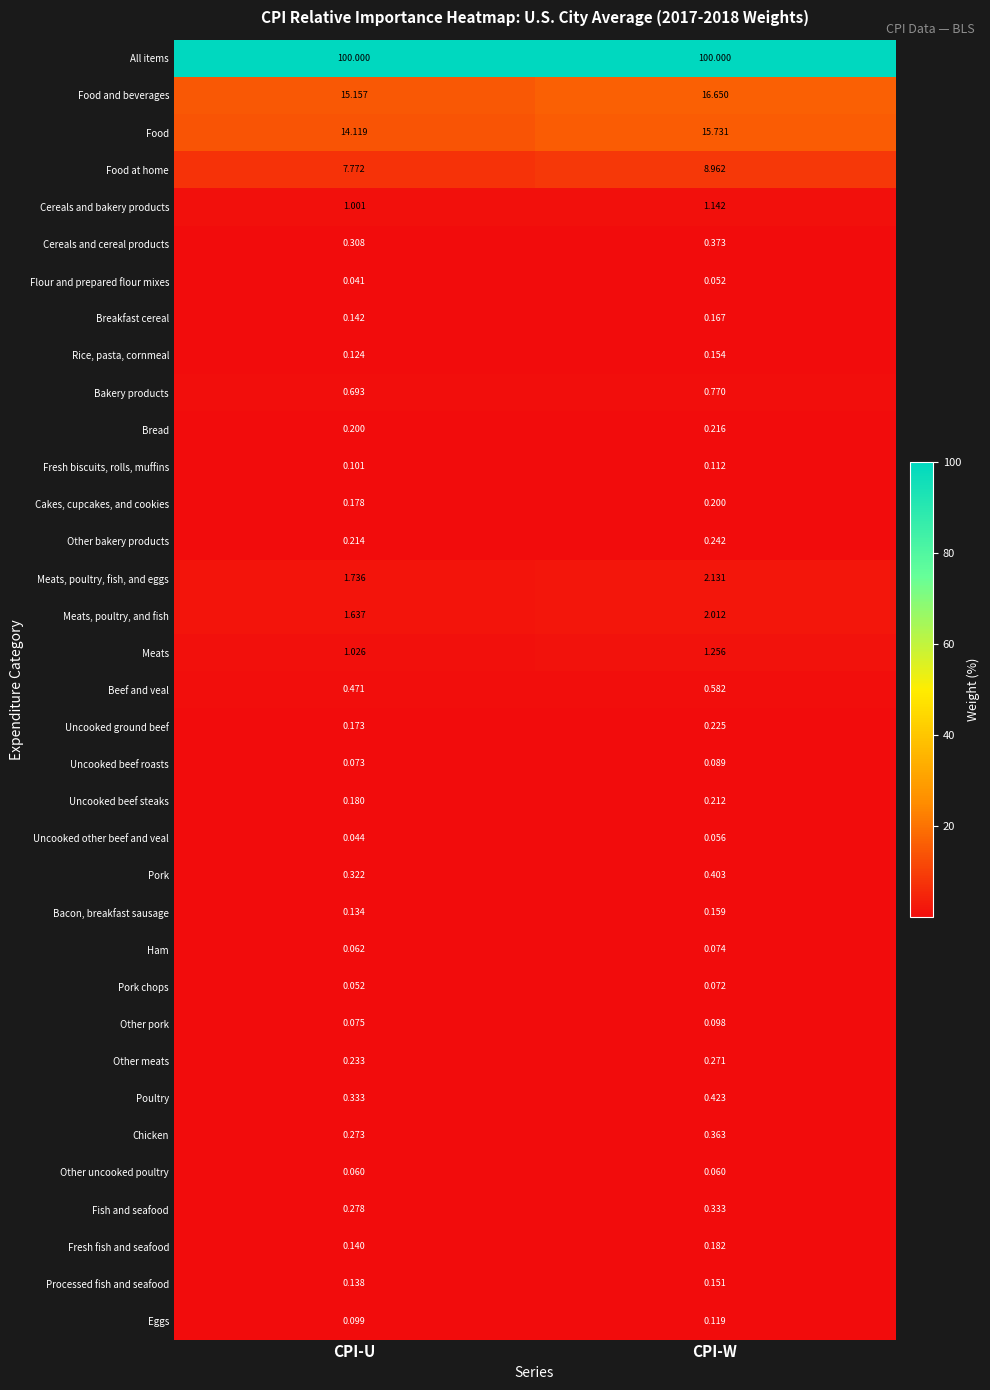

At which label does Uncooked other beef and veal reach its minimum?

CPI-U